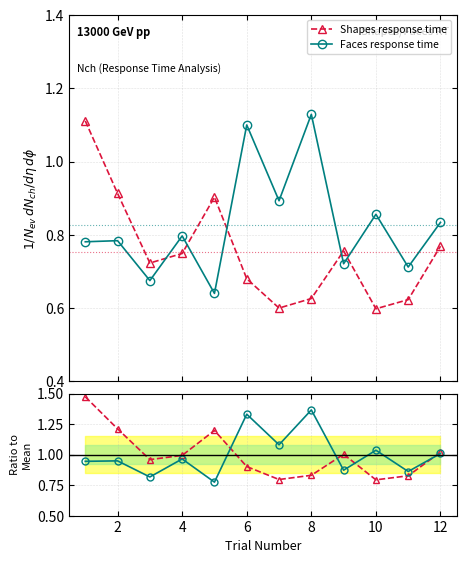

How many intersections are there between Faces response time and Shapes response time?

5